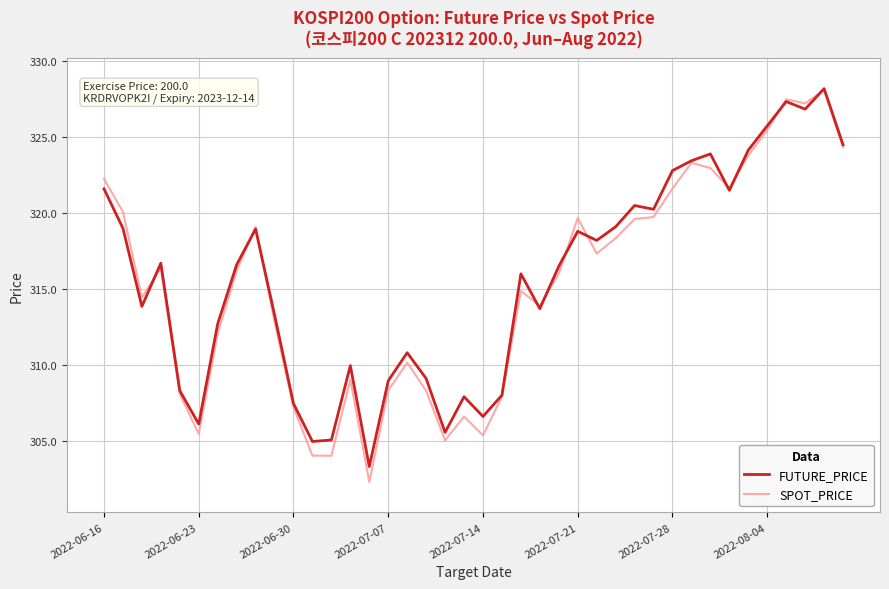

True or false: SPOT_PRICE and FUTURE_PRICE cross at least once.

True